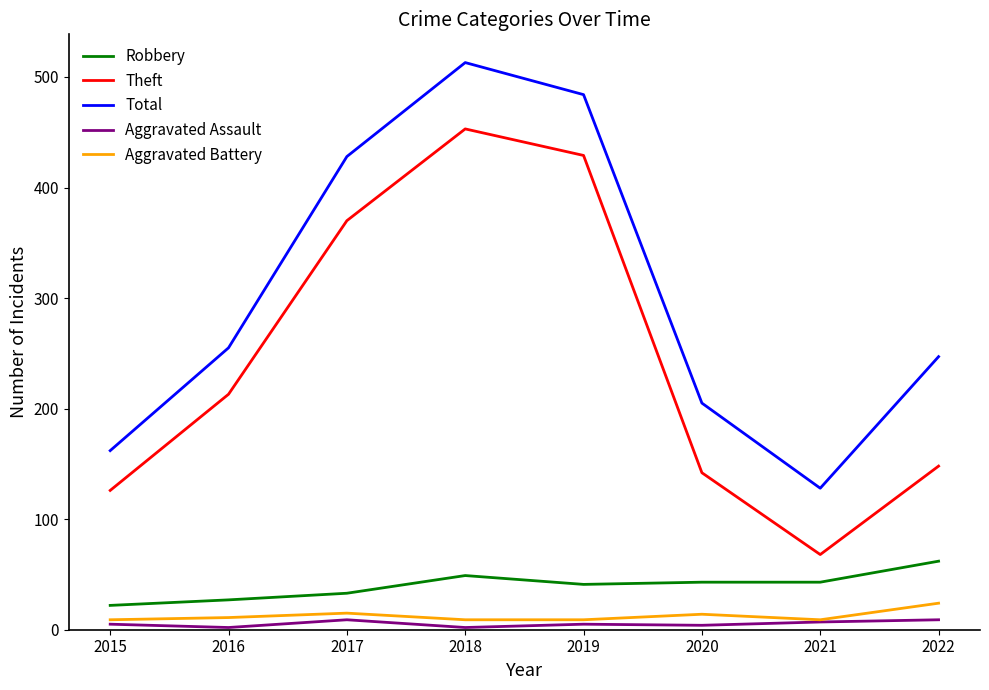

What is the spread (max minus min) of values at 2021?

121